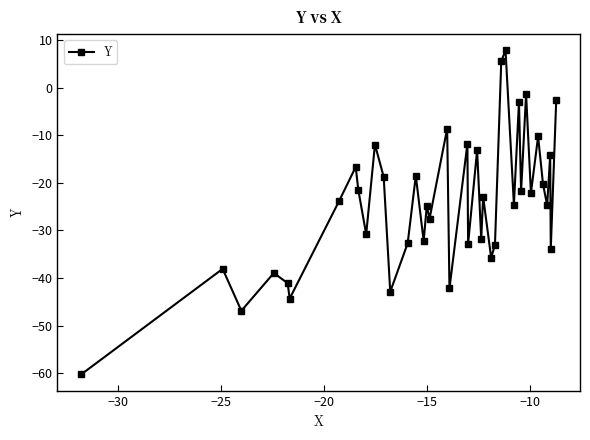

What is the maximum value shown in the chart?

7.8